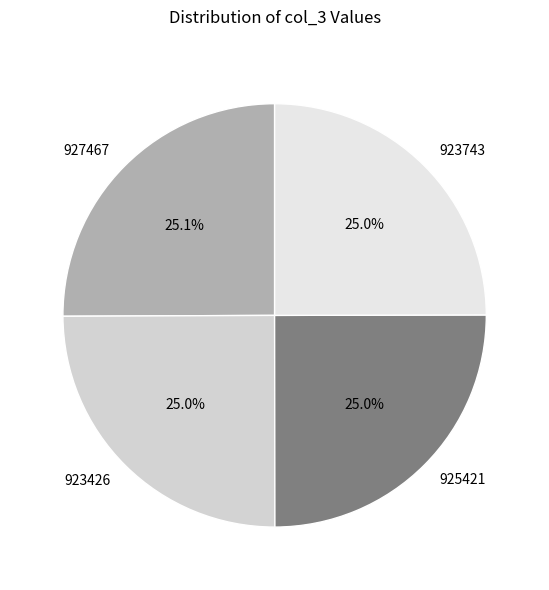

What percentage is NOT represented by 927467?

74.9%